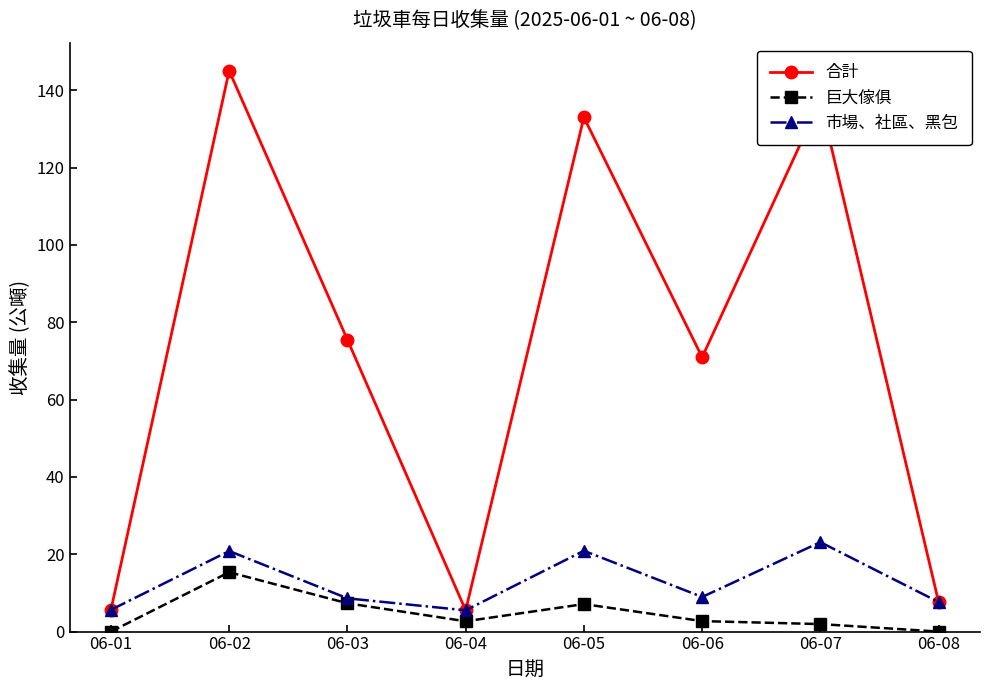

True or false: 巨大傢俱 and 市場、社區、黑包 cross at least once.

False